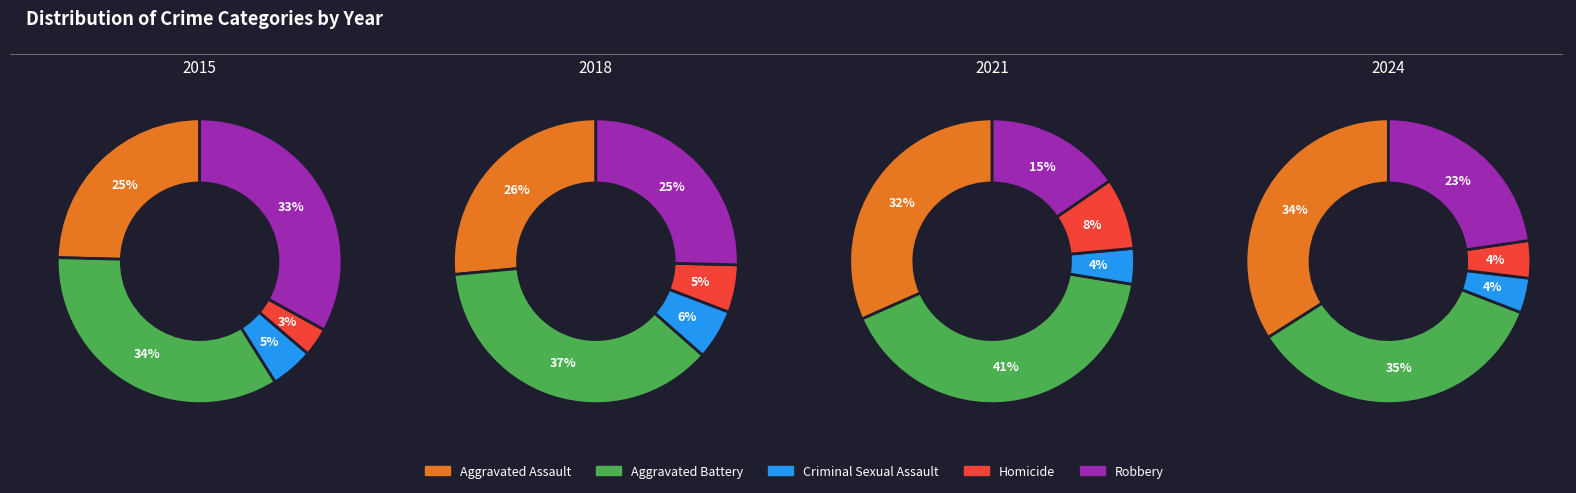

What portion of the pie excludes 9?

88.5%